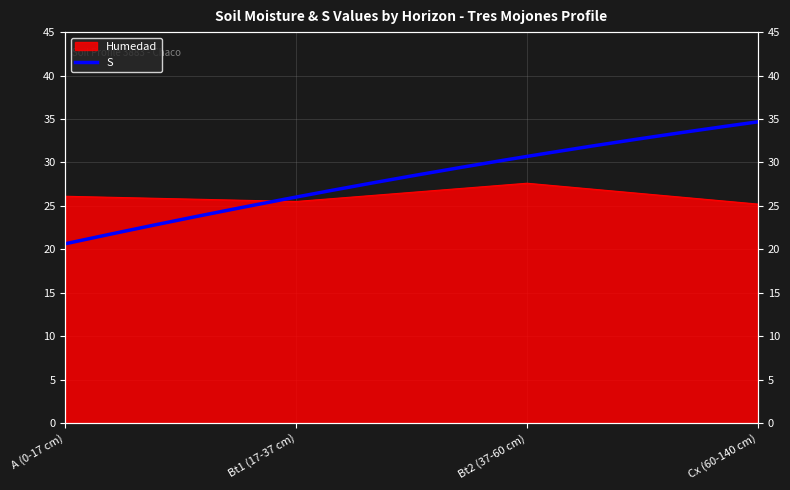

Count the number of values greater than 26.

2